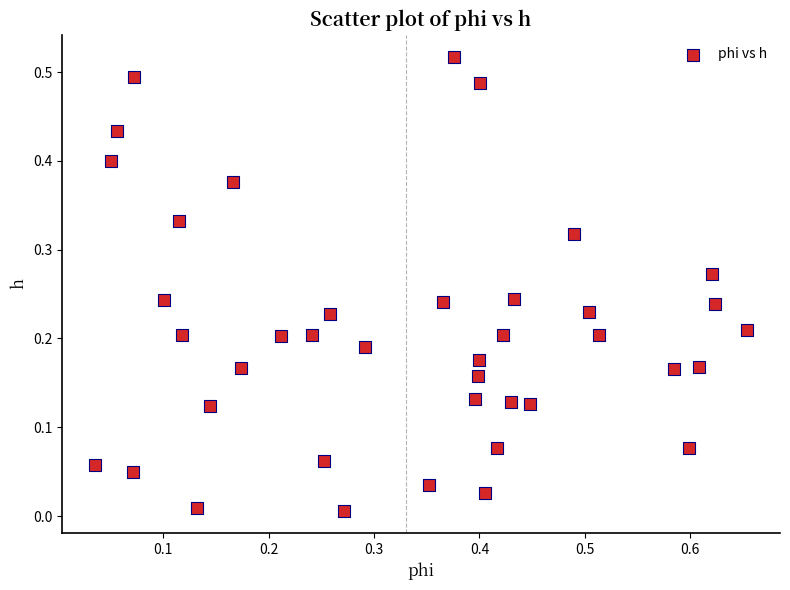

What is the range of X values (max minus min)?

0.6